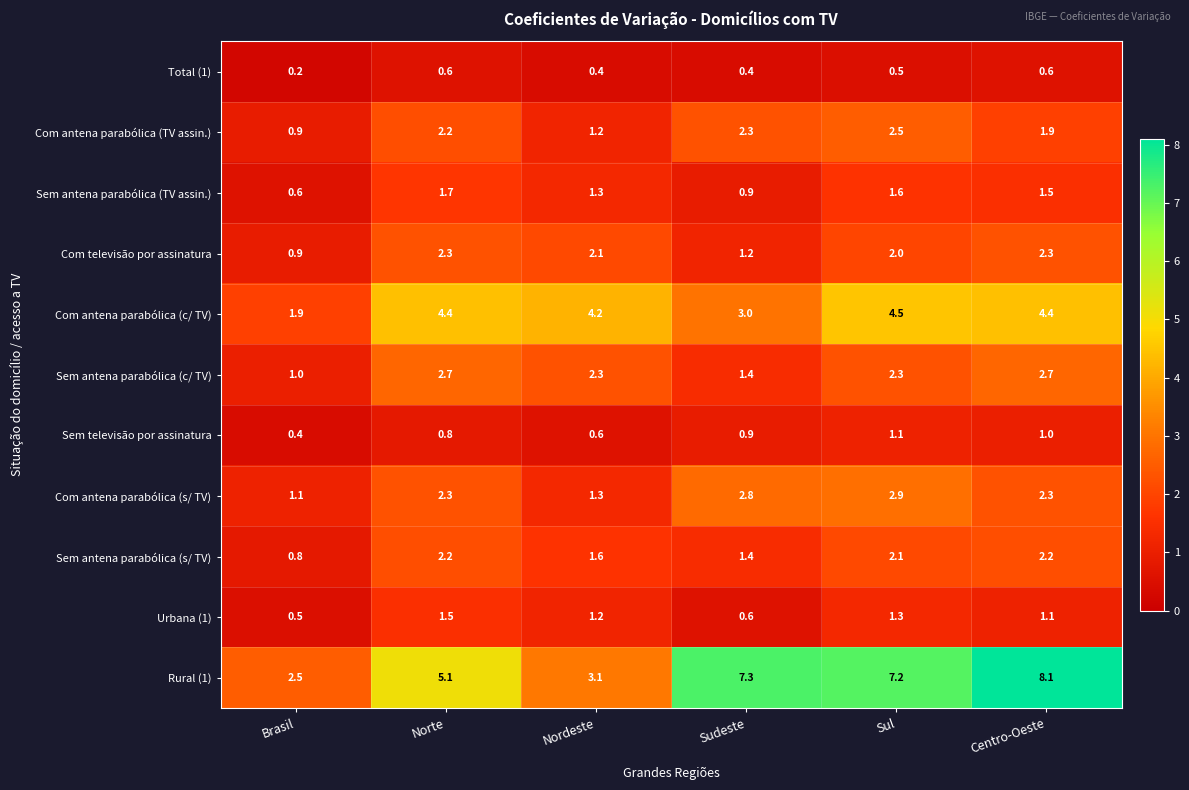

What is the sum of all Total (1) values?

2.7